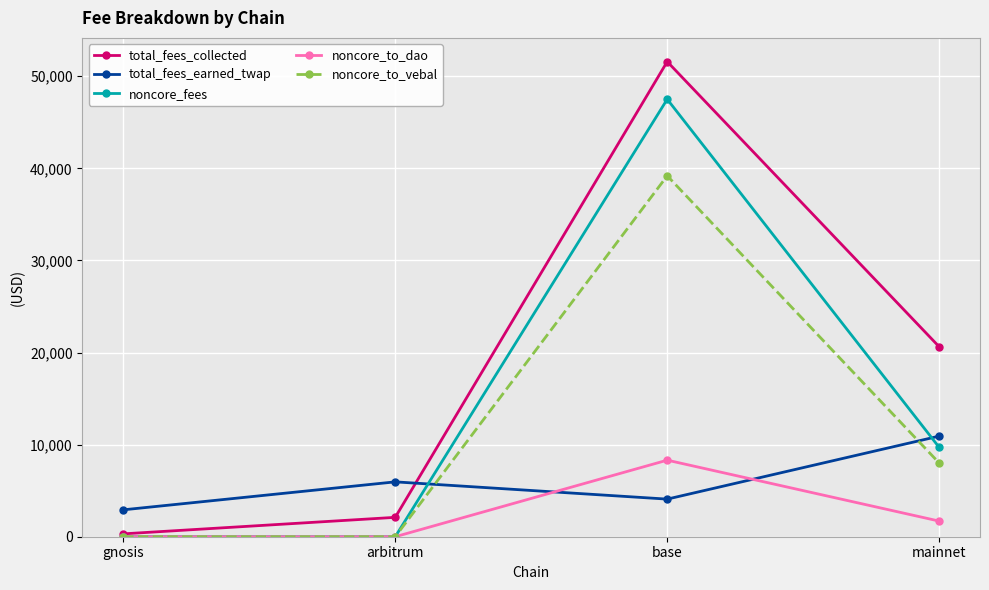

What is the difference between the maximum and minimum values in the total_fees_earned_twap series?

8003.8